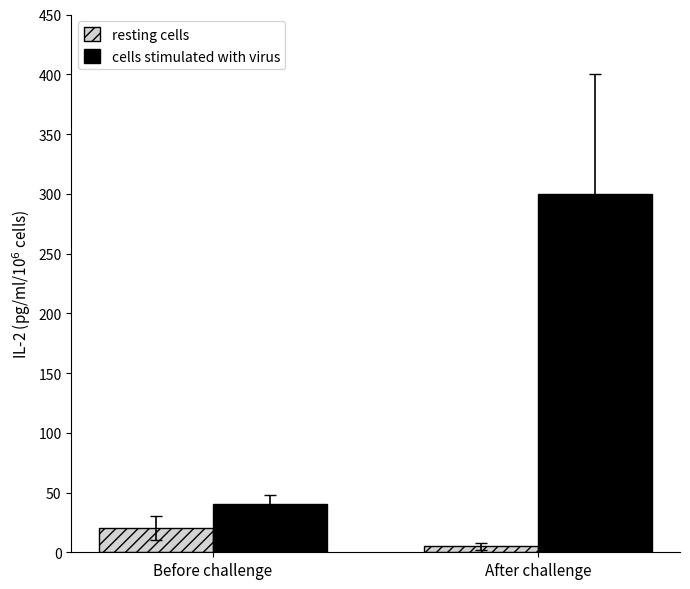

The cells stimulated with virus series shows 40.0 at Before challenge. True or false?

True